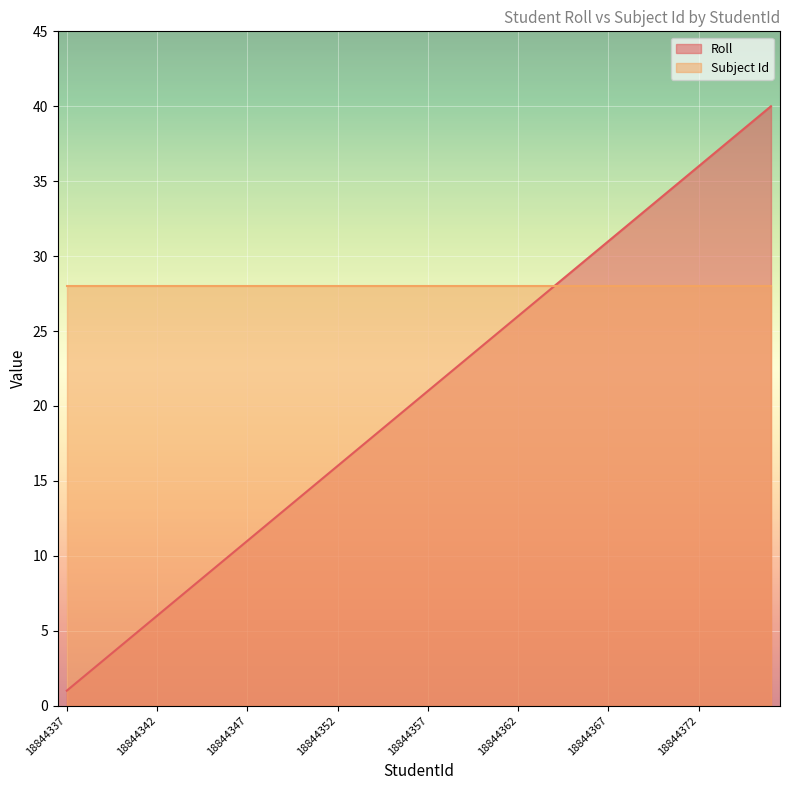

Rank the categories by value from lowest to highest.

18844337, 18844338, 18844339, 18844340, 18844341, 18844342, 18844343, 18844344, 18844345, 18844346, 18844347, 18844348, 18844349, 18844350, 18844351, 18844352, 18844353, 18844354, 18844355, 18844356, 18844357, 18844358, 18844359, 18844360, 18844361, 18844362, 18844363, 18844364, 18844365, 18844366, 18844367, 18844368, 18844369, 18844370, 18844371, 18844372, 18844373, 18844374, 18844375, 18844376